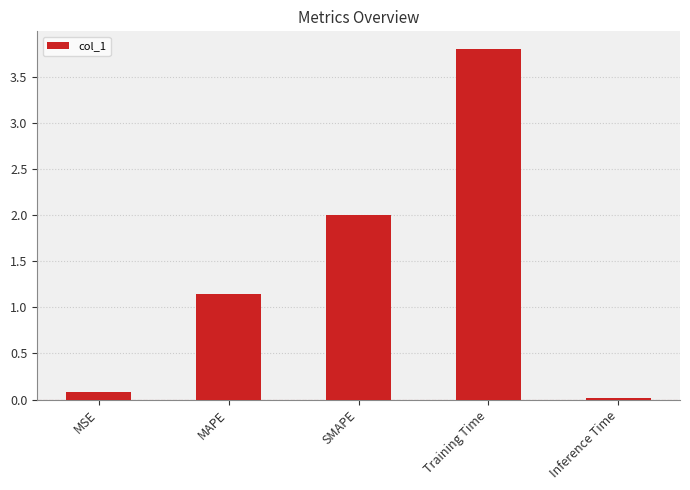

Where does the data first go above 1?

MAPE